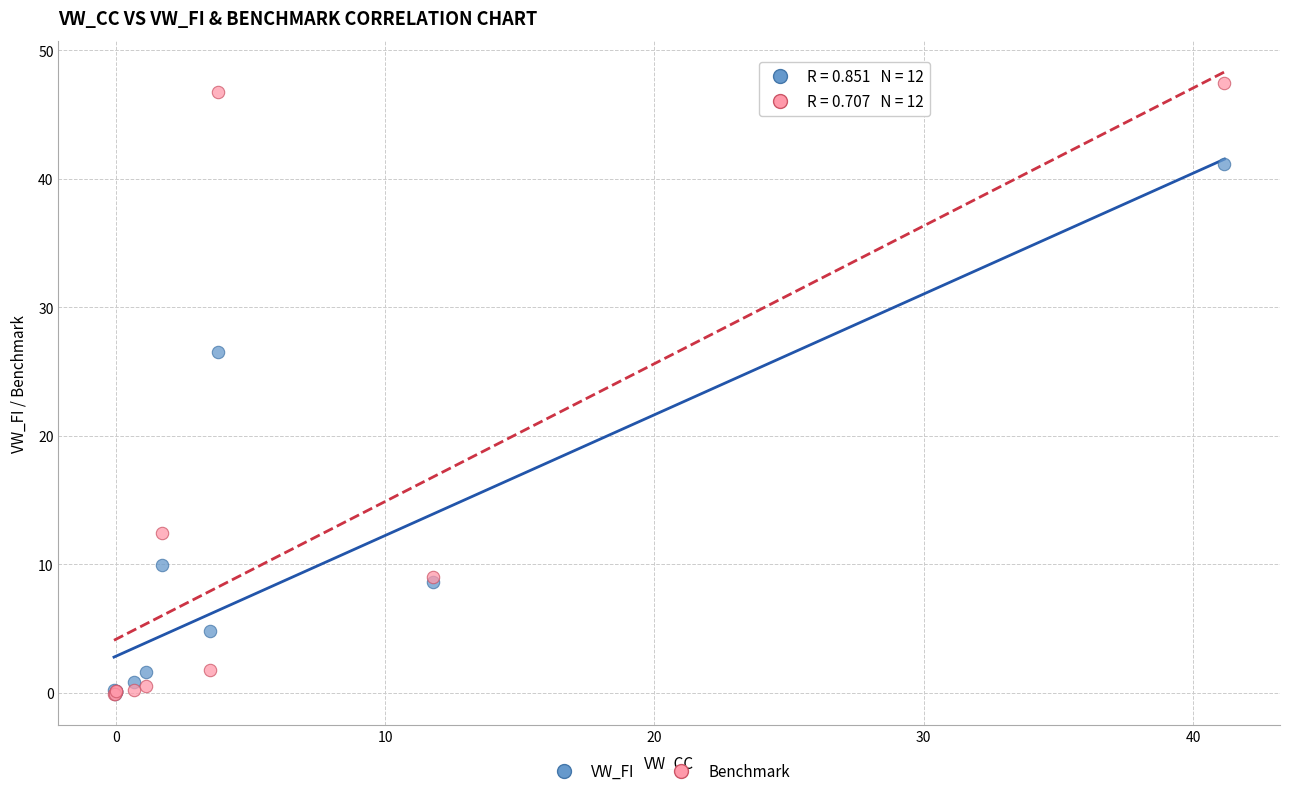

Across all series, what Y value is closest to 23?

26.5